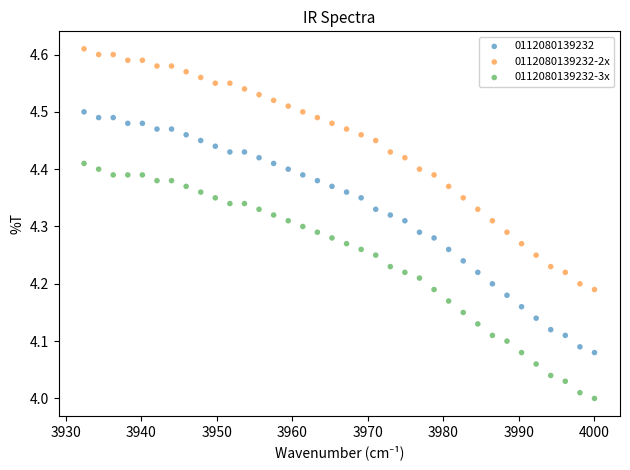

What is the X range (max minus min) for the scatter plot?

67.6